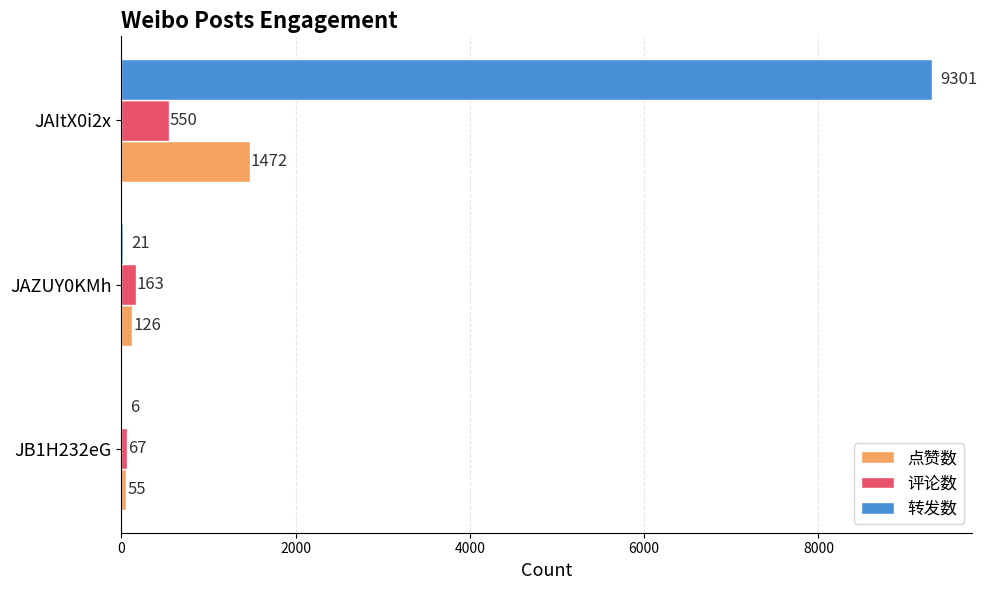

Which series changed the most between JB1H232eG and JAItX0i2x?

转发数